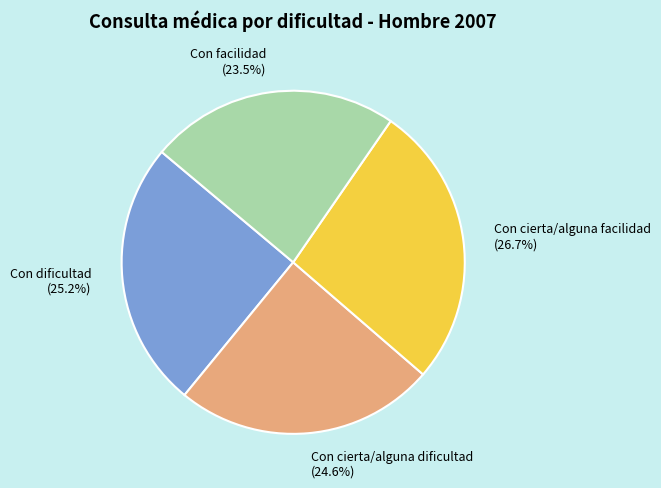

Is there a majority slice in this chart?

No